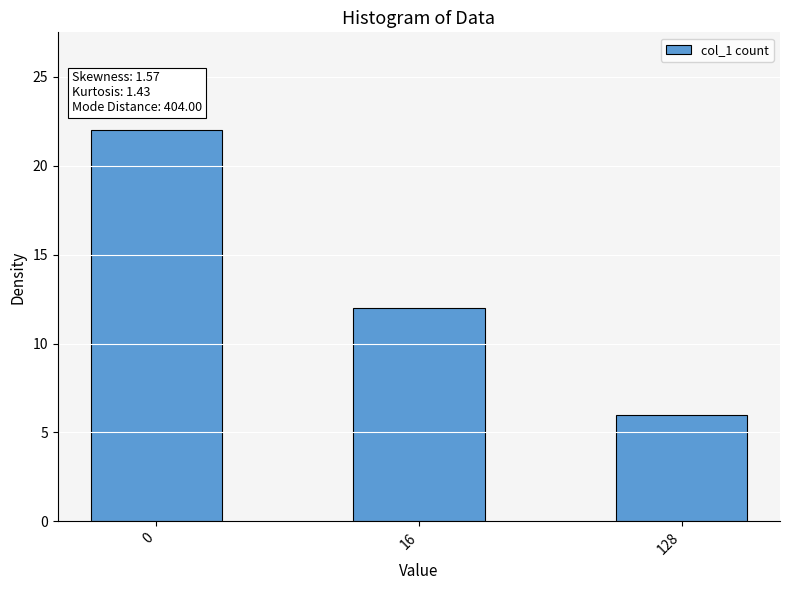

What is the value of the 3rd bar from the left?

6